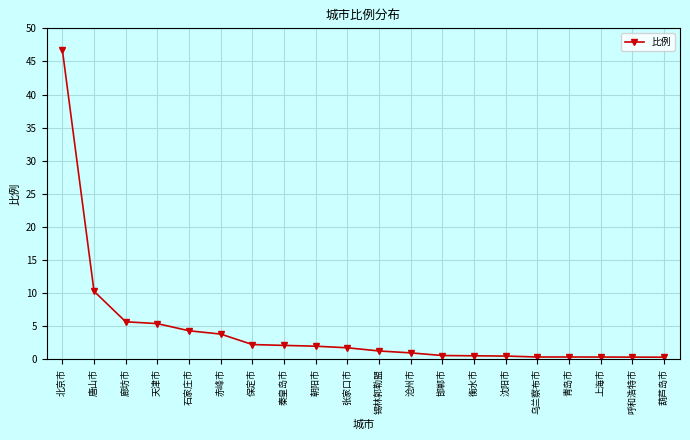

How many series are shown in this chart?

1